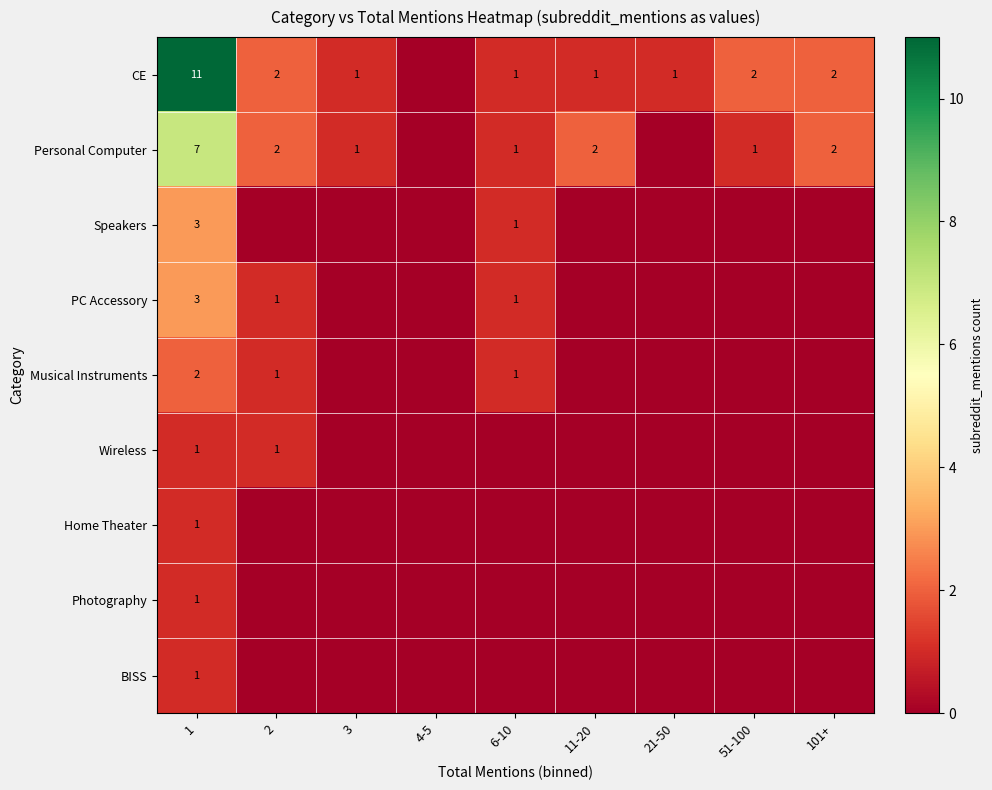

What is the difference between the CE values at 21-50 and 1?

10